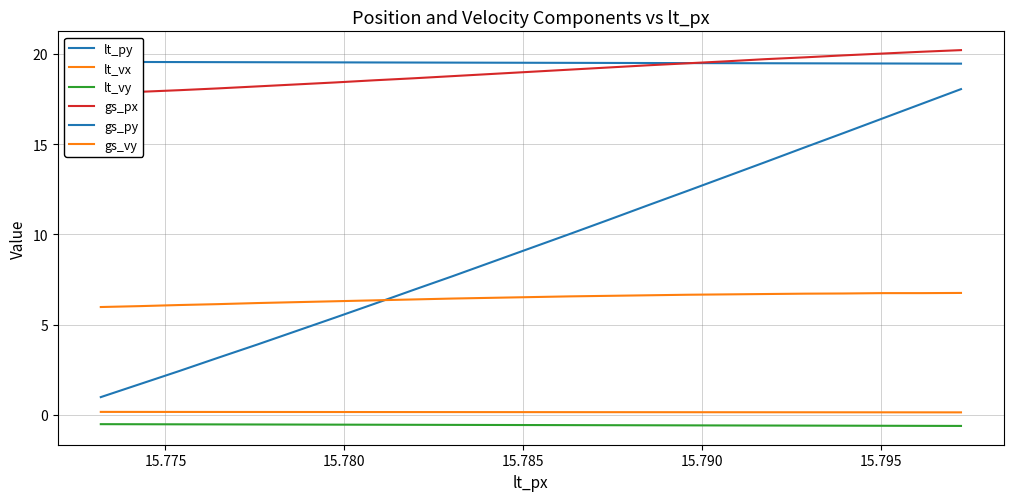

How many values in the gs_vy series are below 6?

1